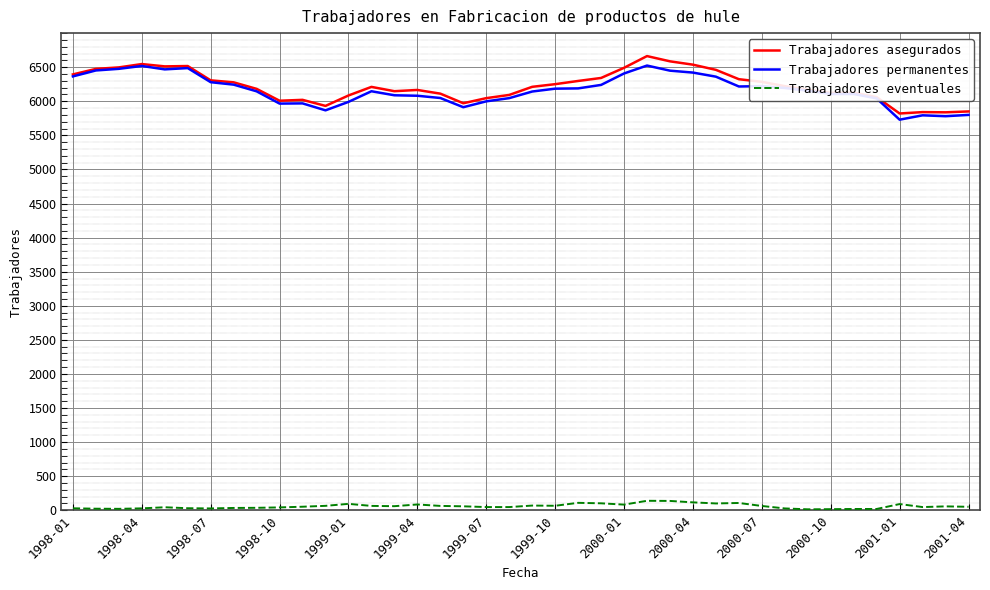

True or false: Trabajadores permanentes and Trabajadores eventuales intersect in this chart.

False